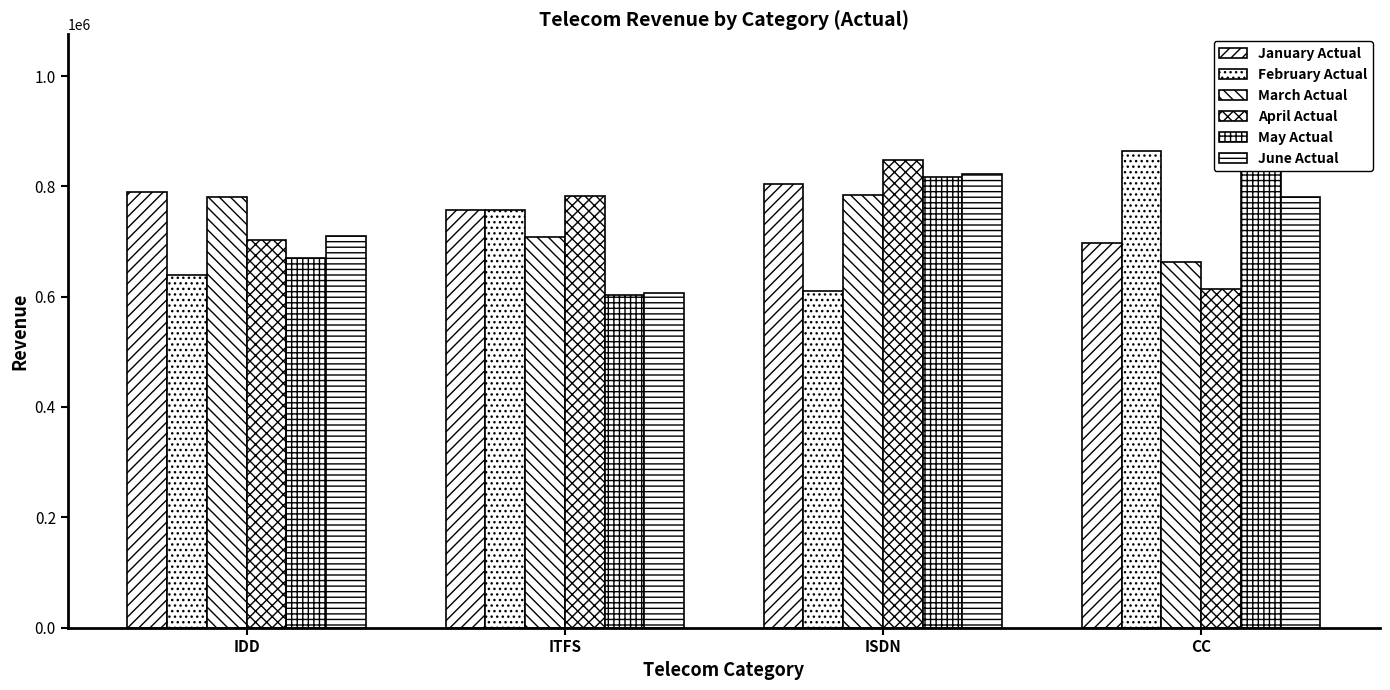

At which category is the sum across all series the highest?

ISDN